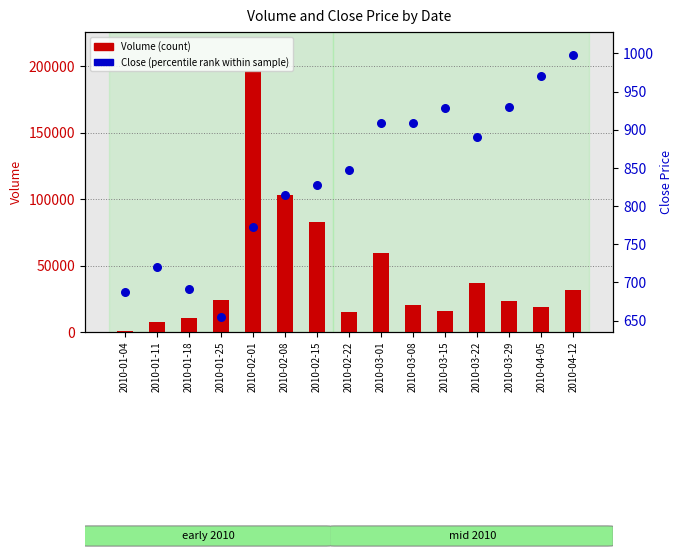

What are all the series names shown in the legend?

Volume (count), Close (percentile rank within sample)